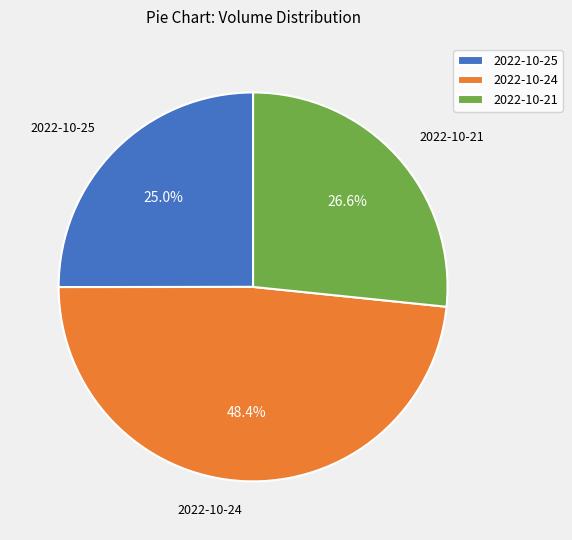

Which category has the smallest portion of the pie?

2022-10-25